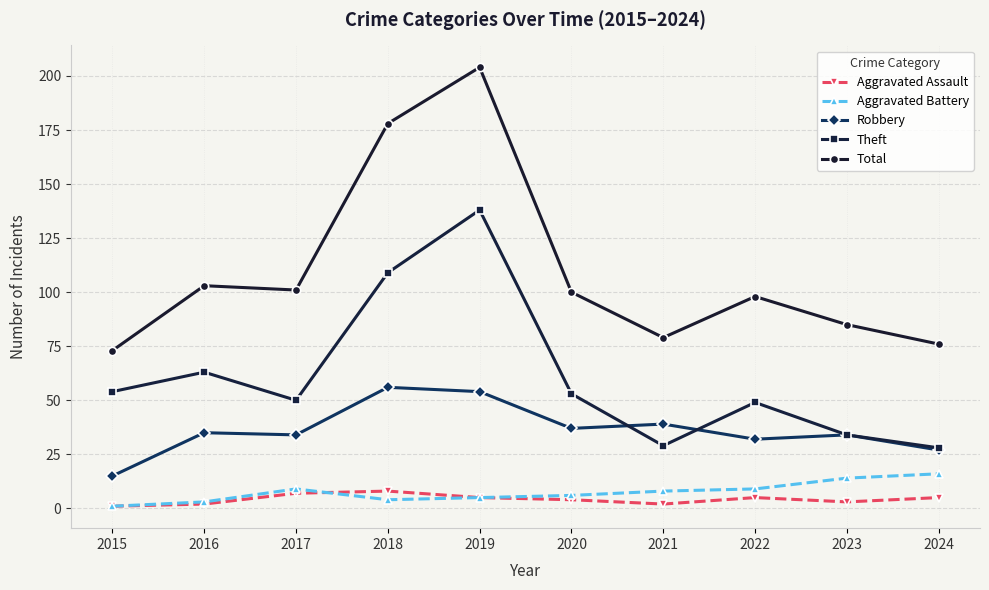

How many categories are shown in the chart?

10